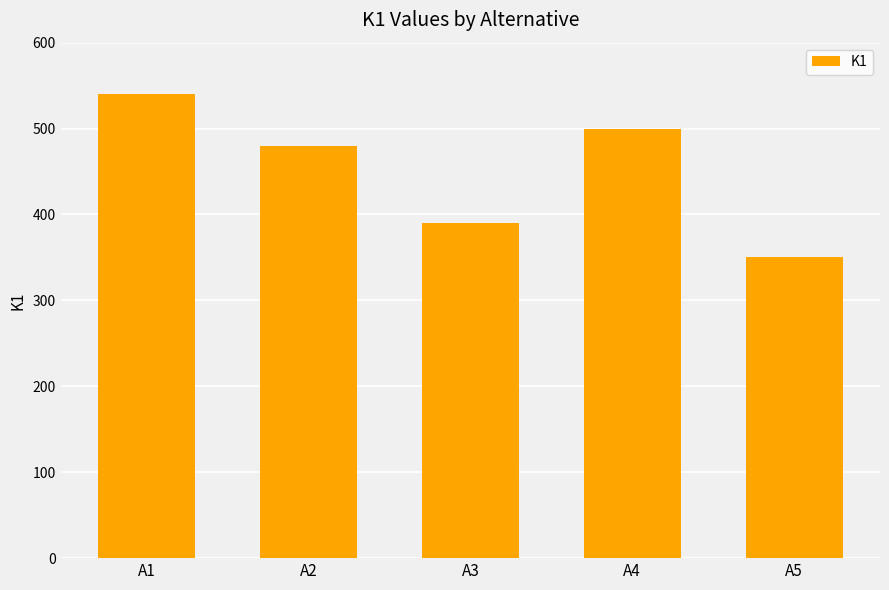

Reading left to right, what are all the values shown in this chart?

A1=540	A2=480	A3=390	A4=500	A5=350